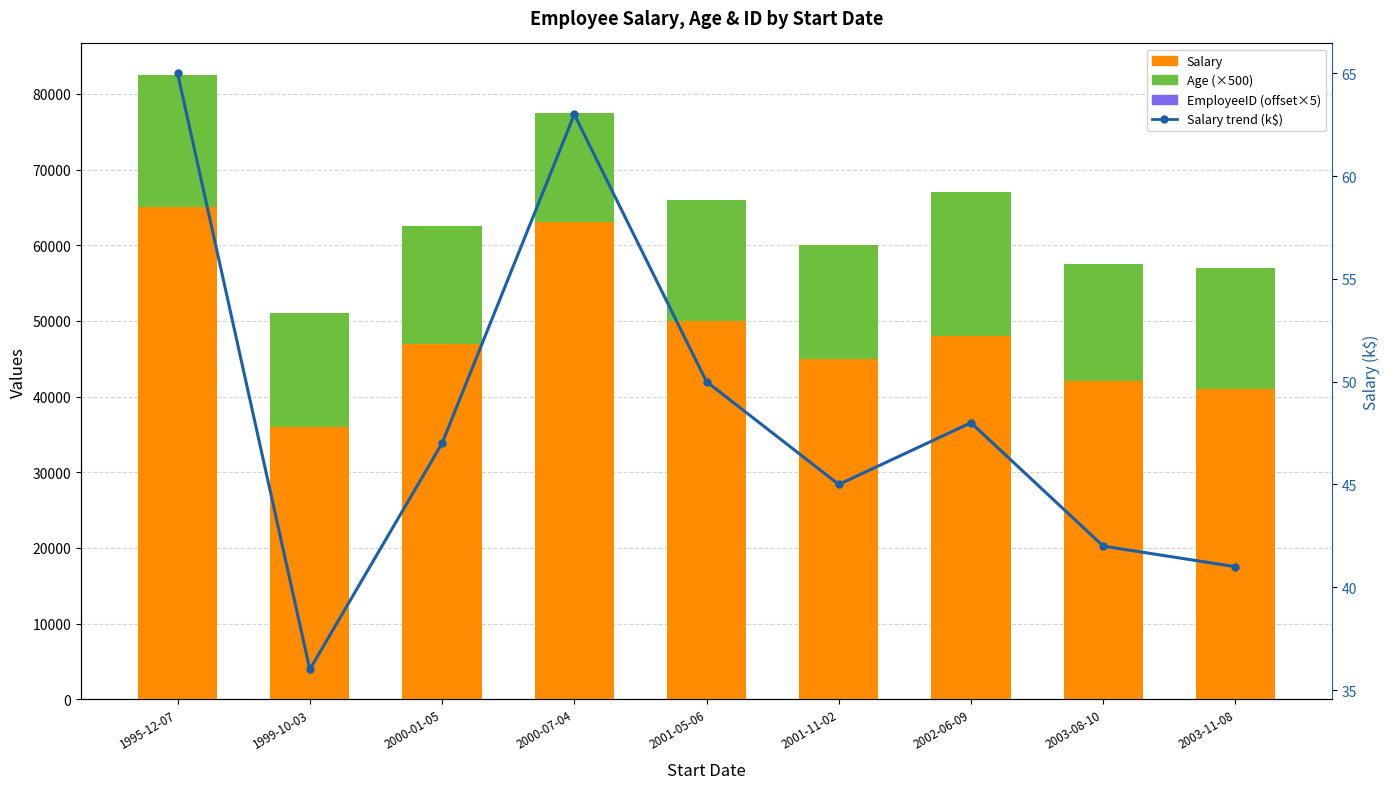

What is the label of the 9th bar from the right?

1995-12-07